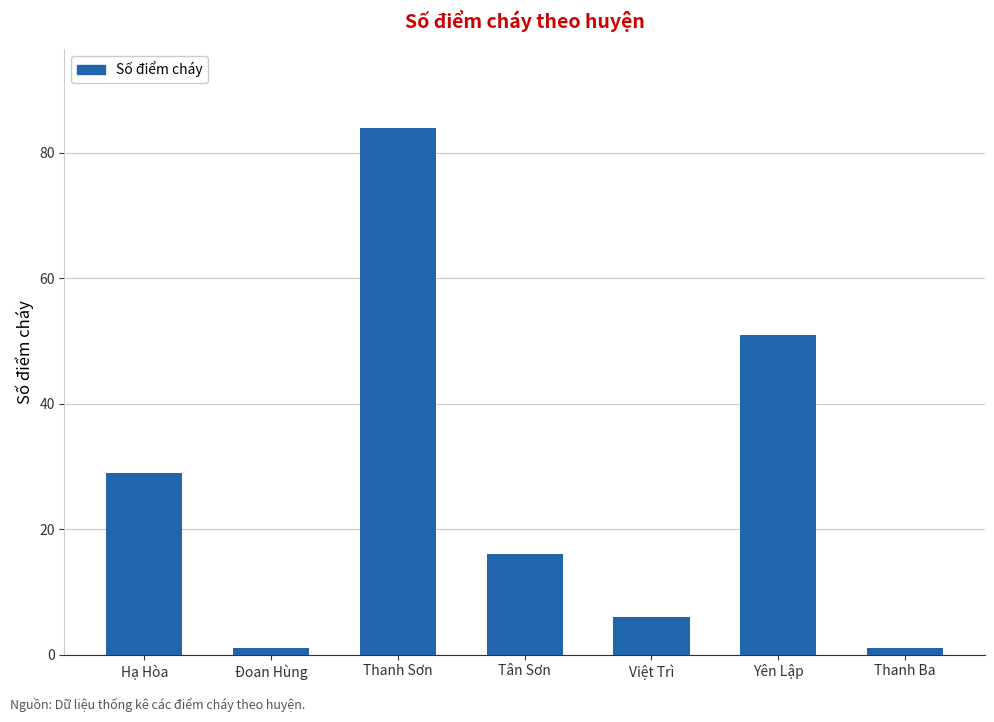

Between Tân Sơn and Việt Trì, which is larger?

Tân Sơn